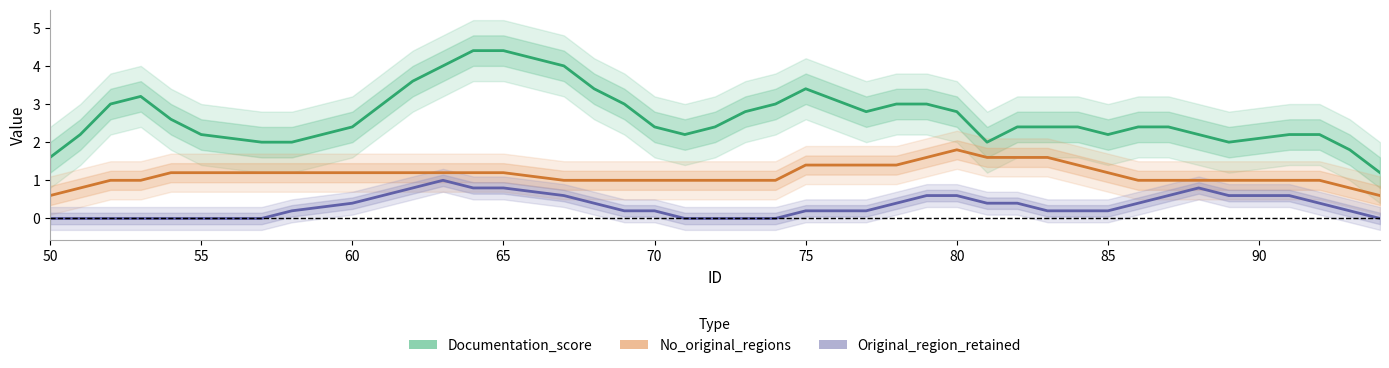

True or false: Original_region_retained and Documentation_score intersect in this chart.

False